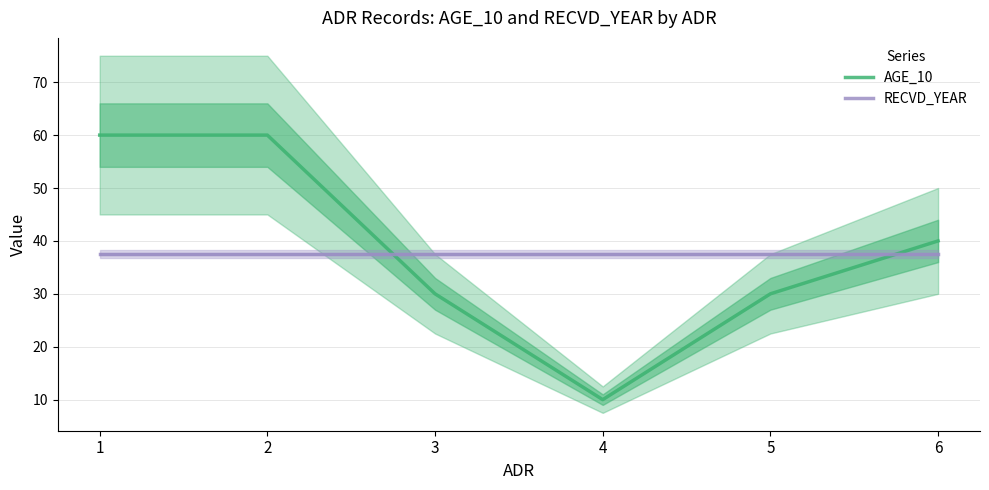

True or false: AGE_10 has a value of 3.3 at 4.

False